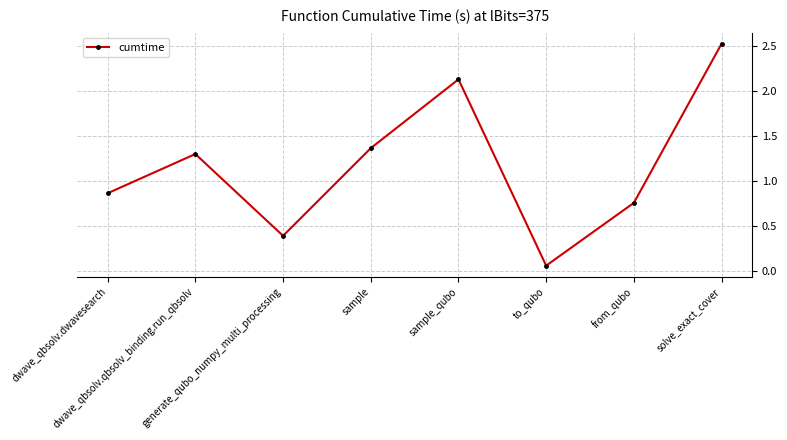

What is the value of the 8th point from the left?

2.5